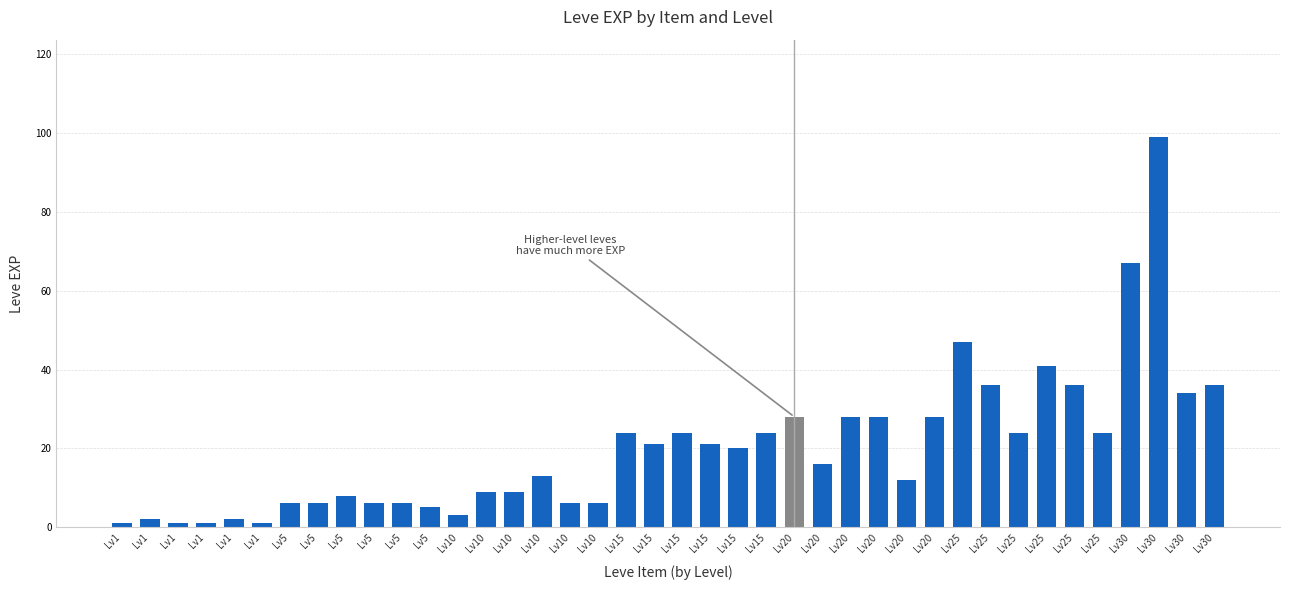

Reading left to right, what are all the values shown in this chart?

Lv1=1	Lv1=2	Lv1=1	Lv1=1	Lv1=2	Lv1=1	Lv5=6	Lv5=6	Lv5=8	Lv5=6	Lv5=6	Lv5=5	Lv10=3	Lv10=9	Lv10=9	Lv10=13	Lv10=6	Lv10=6	Lv15=24	Lv15=21	Lv15=24	Lv15=21	Lv15=20	Lv15=24	Lv20=28	Lv20=16	Lv20=28	Lv20=28	Lv20=12	Lv20=28	Lv25=47	Lv25=36	Lv25=24	Lv25=41	Lv25=36	Lv25=24	Lv30=67	Lv30=99	Lv30=34	Lv30=36